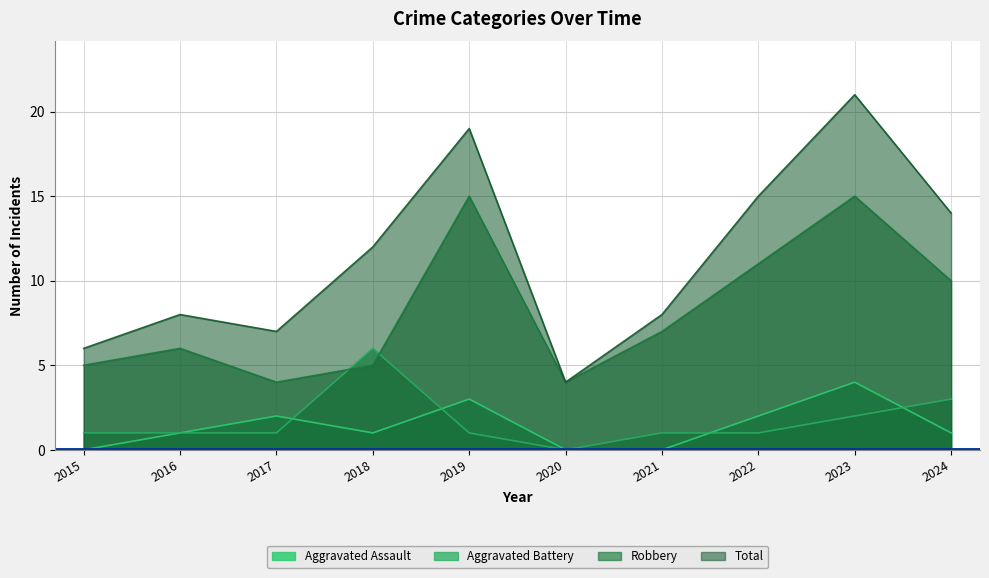

What is the difference between the maximum and second lowest values in the Aggravated Assault series?

4